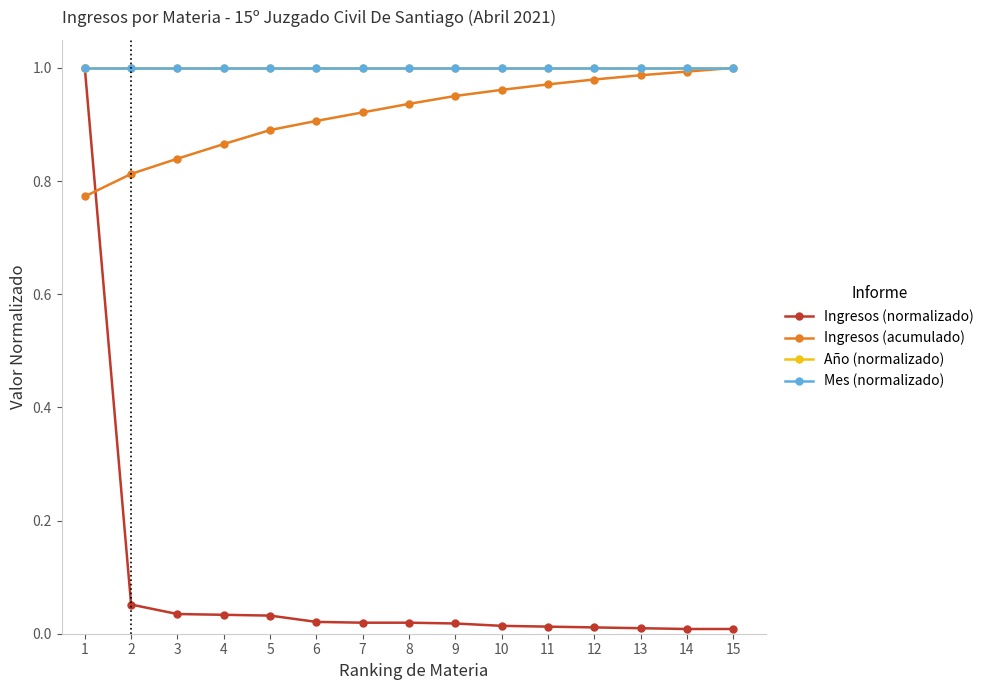

At how many categories does at least one series exceed 0?

15